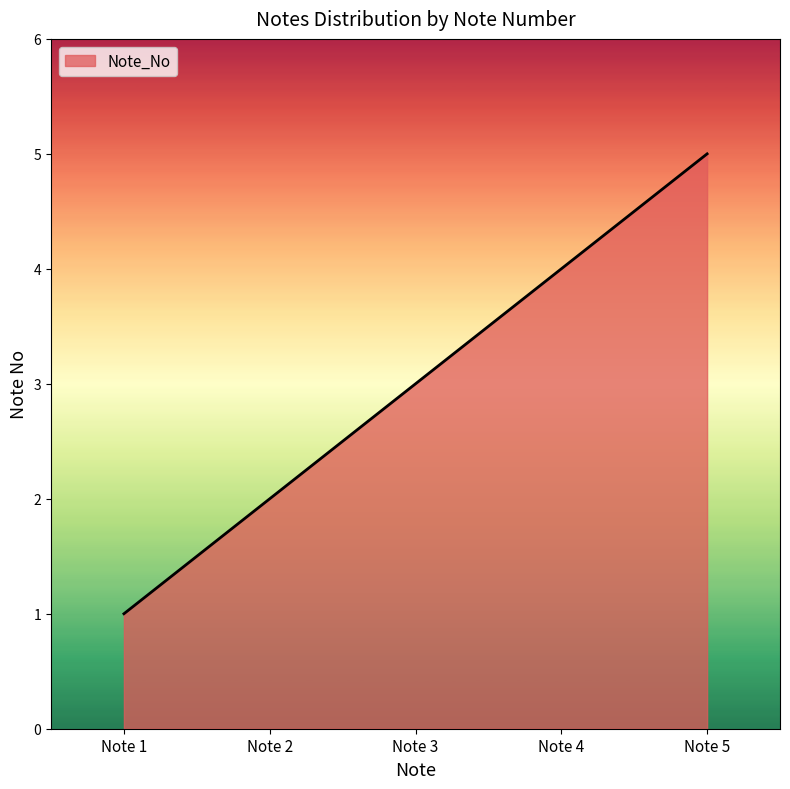

What is the approximate value at Note 4?

4